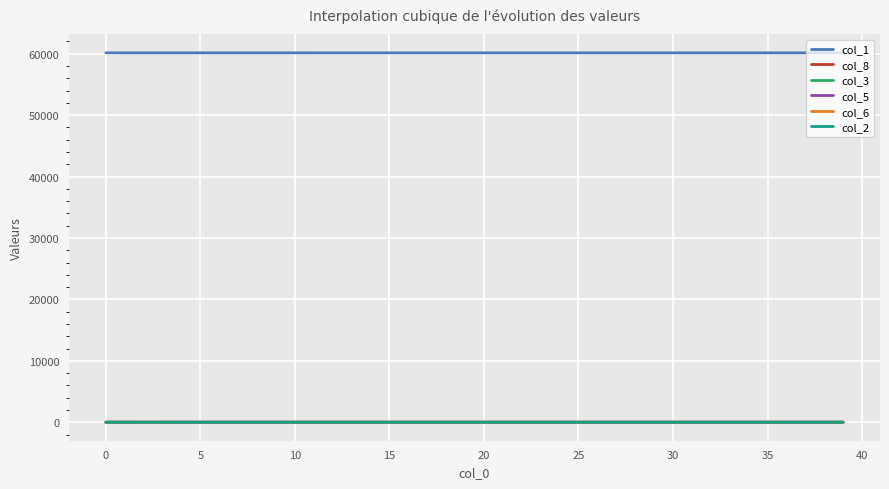

What is the maximum value shown in the chart?

60137.0